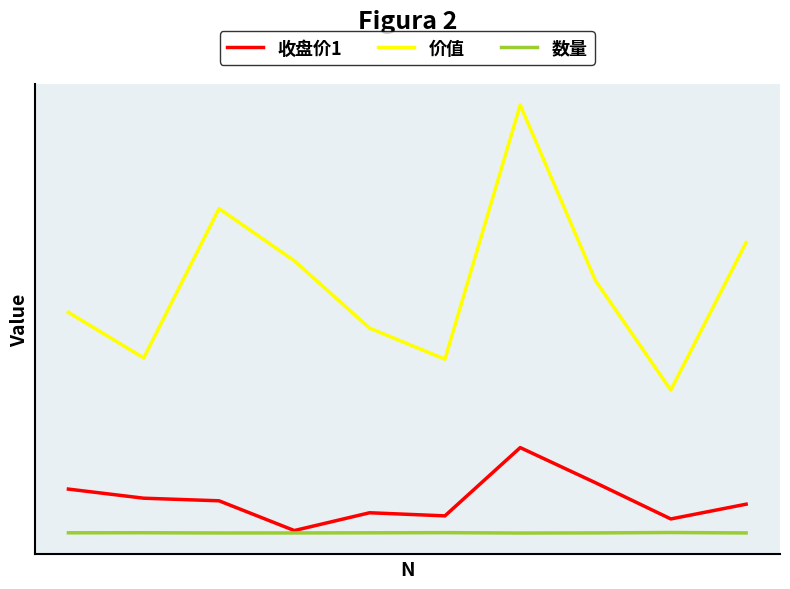

Reading left to right, transcribe all the data shown in this chart.

收盘价1: 7766	6164	5708	479	3606	3060	15060	8882	2517	5112
价值: 38830	30820	57080	47900	36060	30600	75300	44410	25170	51120
数量: 82	92	52	56	78	108	40	64	131	57